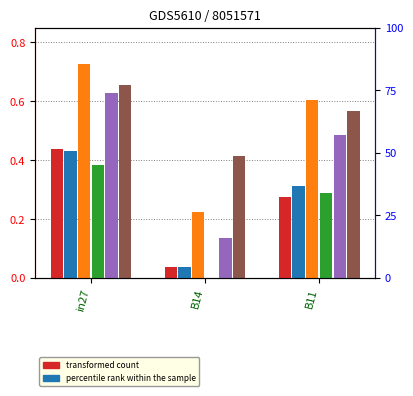

Rank the series at in27 from lowest to highest value.

job393_scenario0_763, job389_scenario0_752, job382_scenario0_733, job394_scenario4_764, job395_scenario4_765, job392_scenario4_755